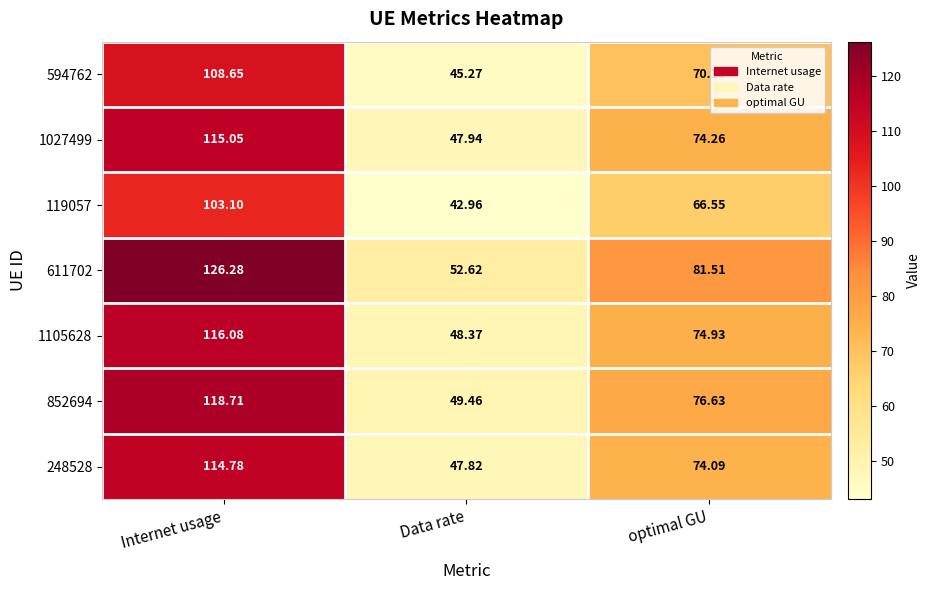

At which category does the chart reach its peak across all series?

Internet usage